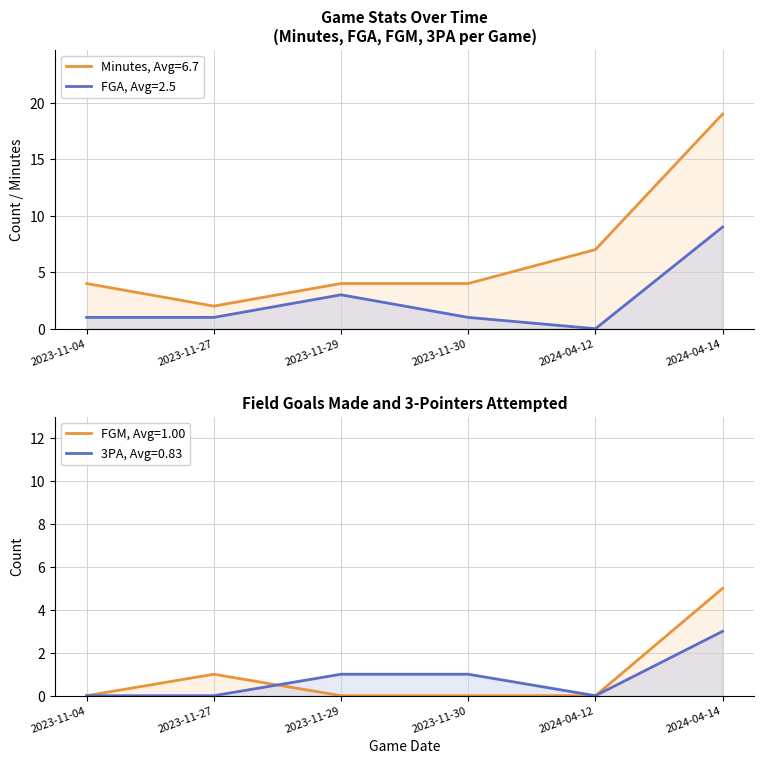

Does the chart have visible grid lines?

Yes